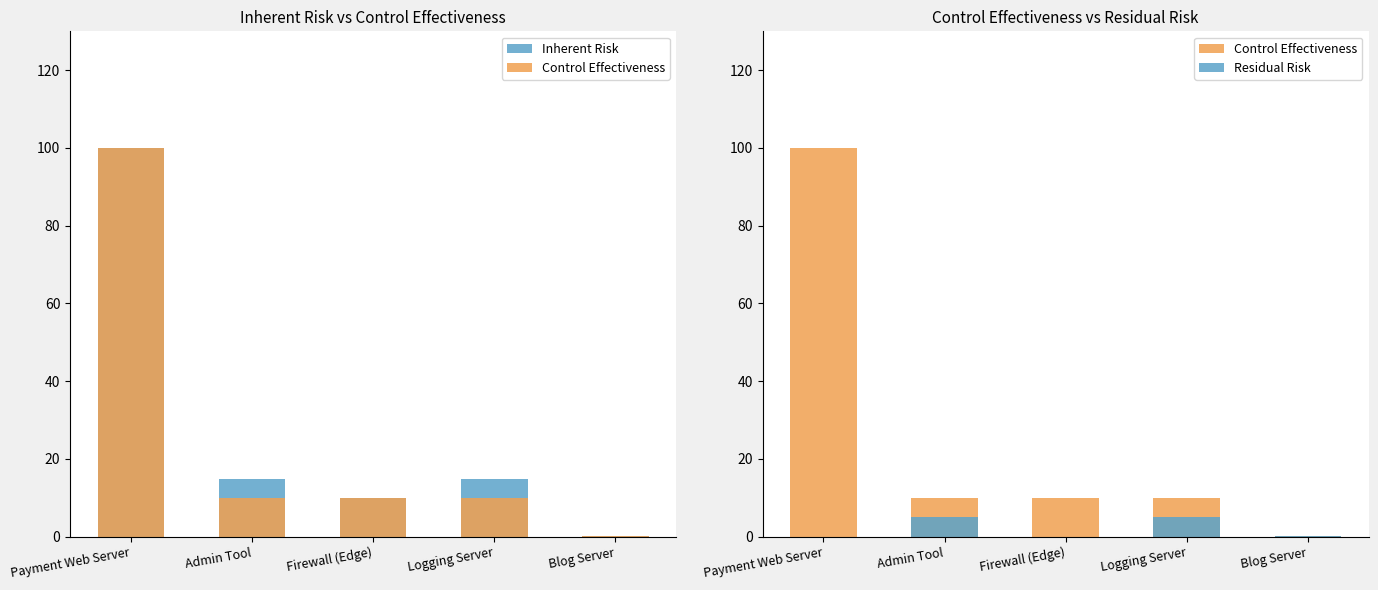

Count the number of categories in the chart.

5